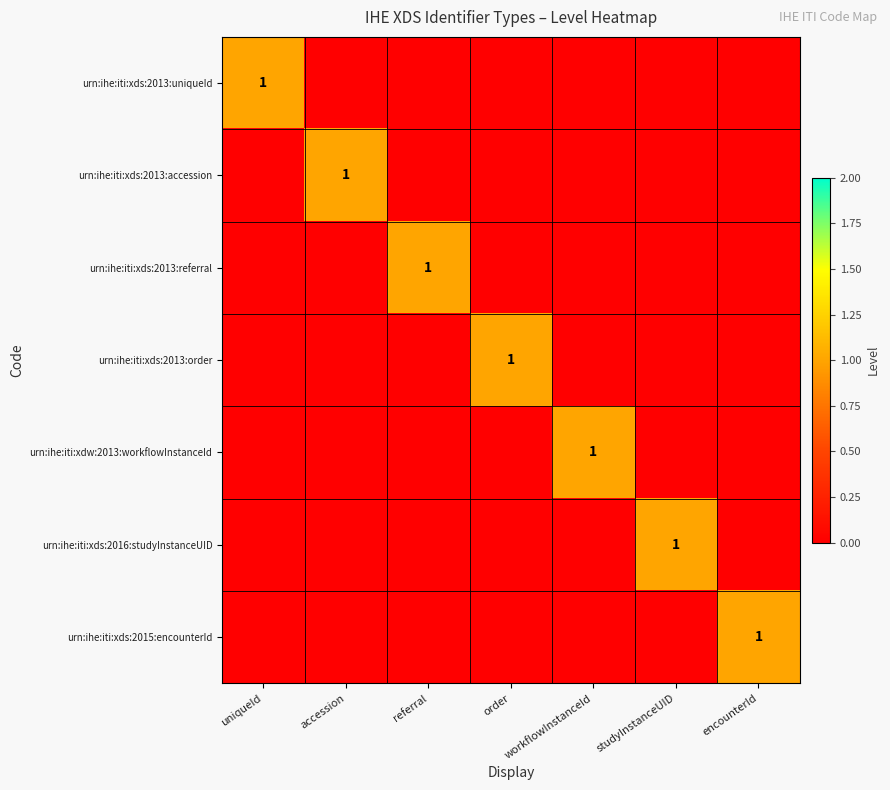

Is it true that urn:ihe:iti:xds:2013:order equals 0 at order?

False